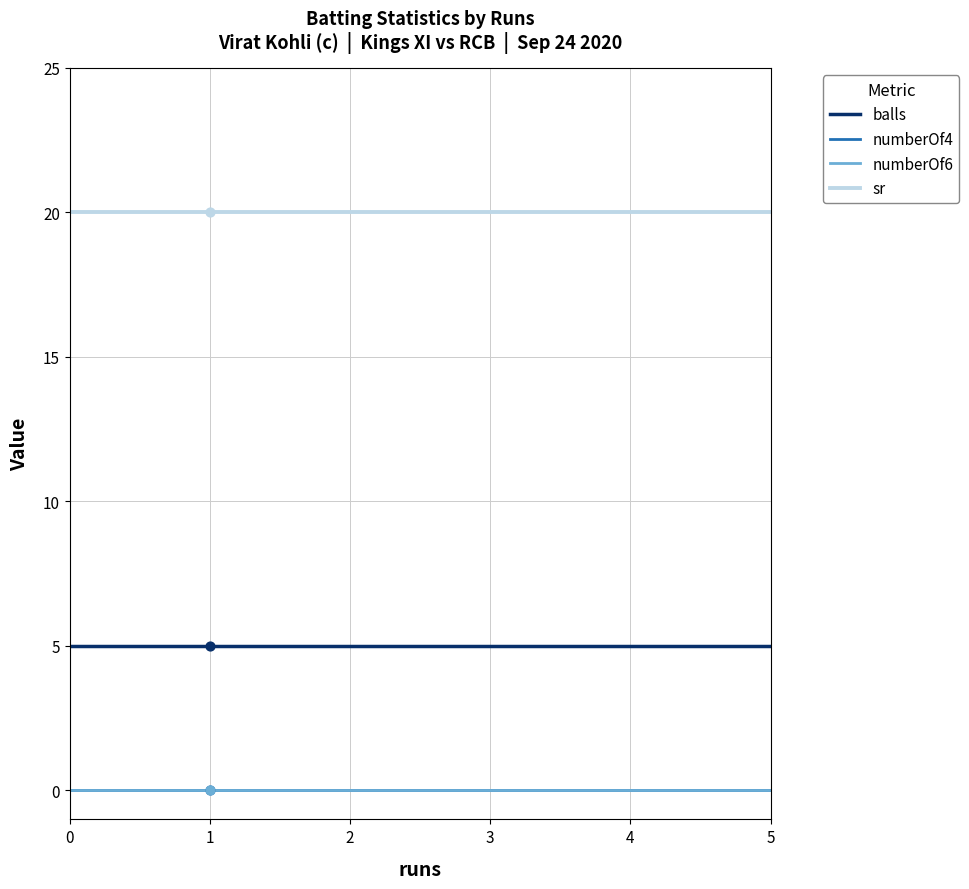

At which category is the sum across all series the highest?

1